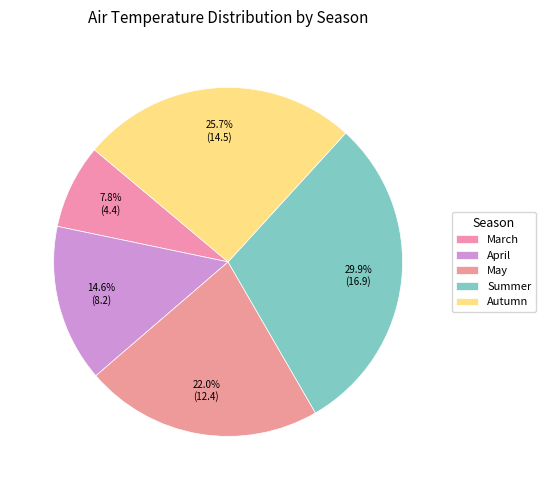

To the nearest percent, what is the difference between the April and Autumn slice percentages?

11%